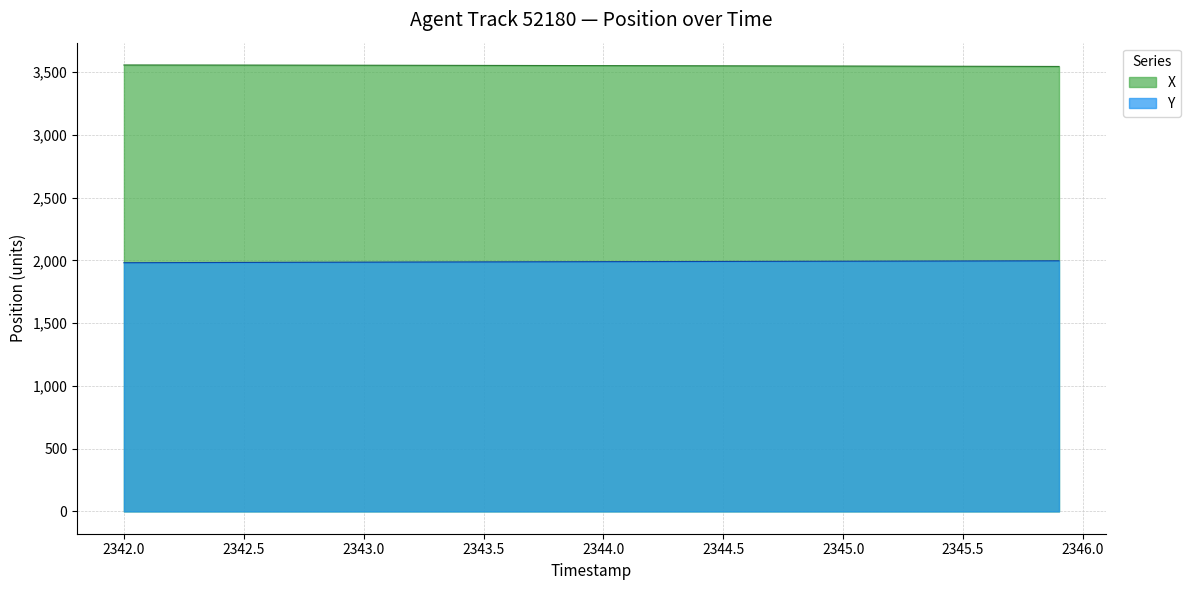

At which category does the chart reach its minimum across all series?

2342.0